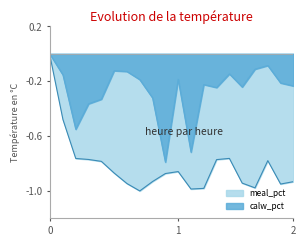

Which series has the largest range (max minus min)?

meal_pct